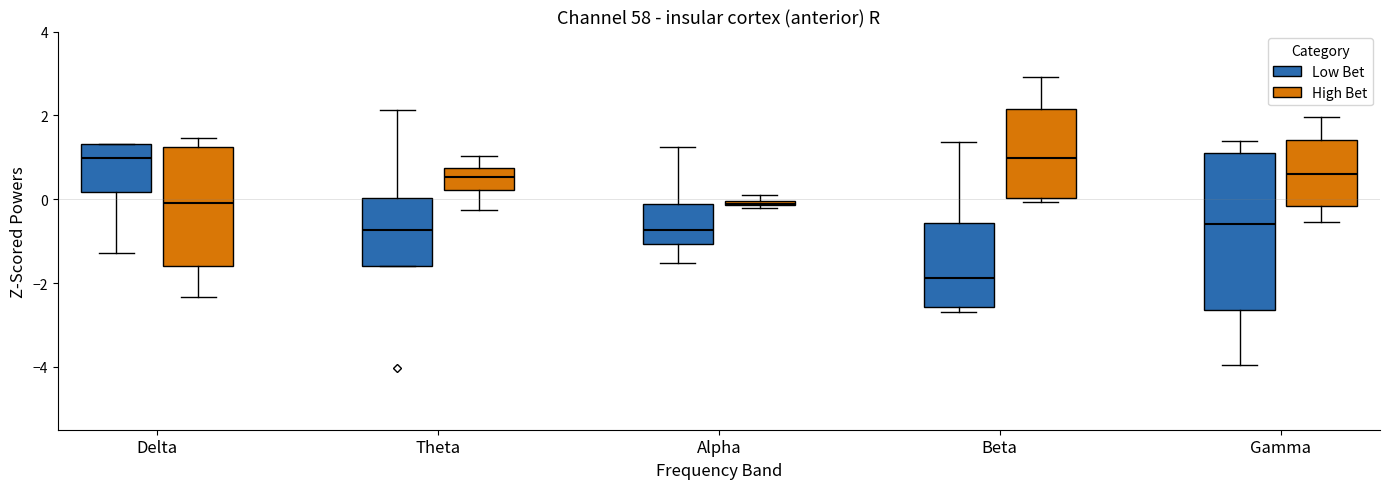

Which box has the lowest median line?

Beta (Low Bet)